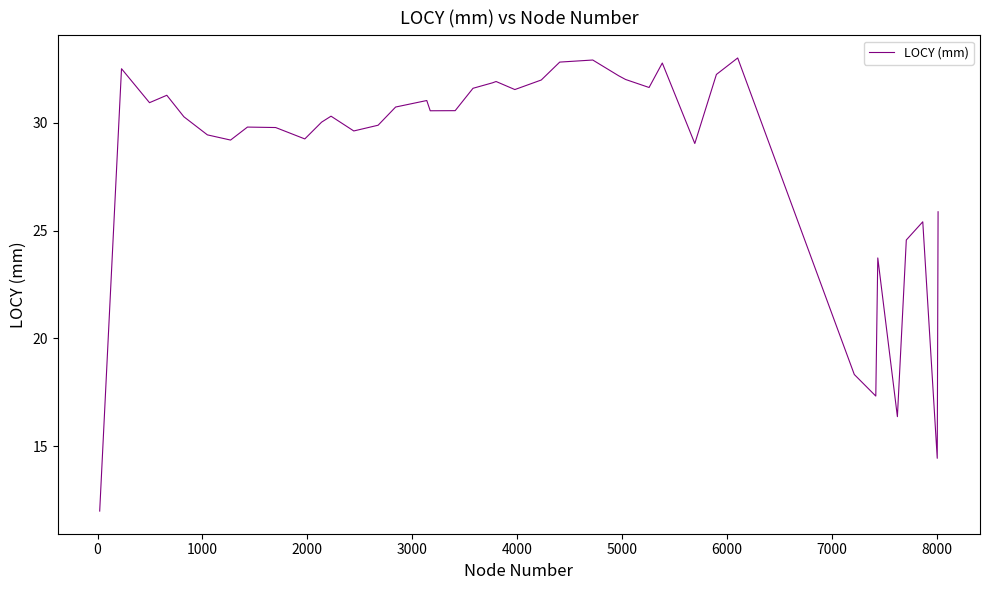

What is the maximum value shown in the chart?

33.0